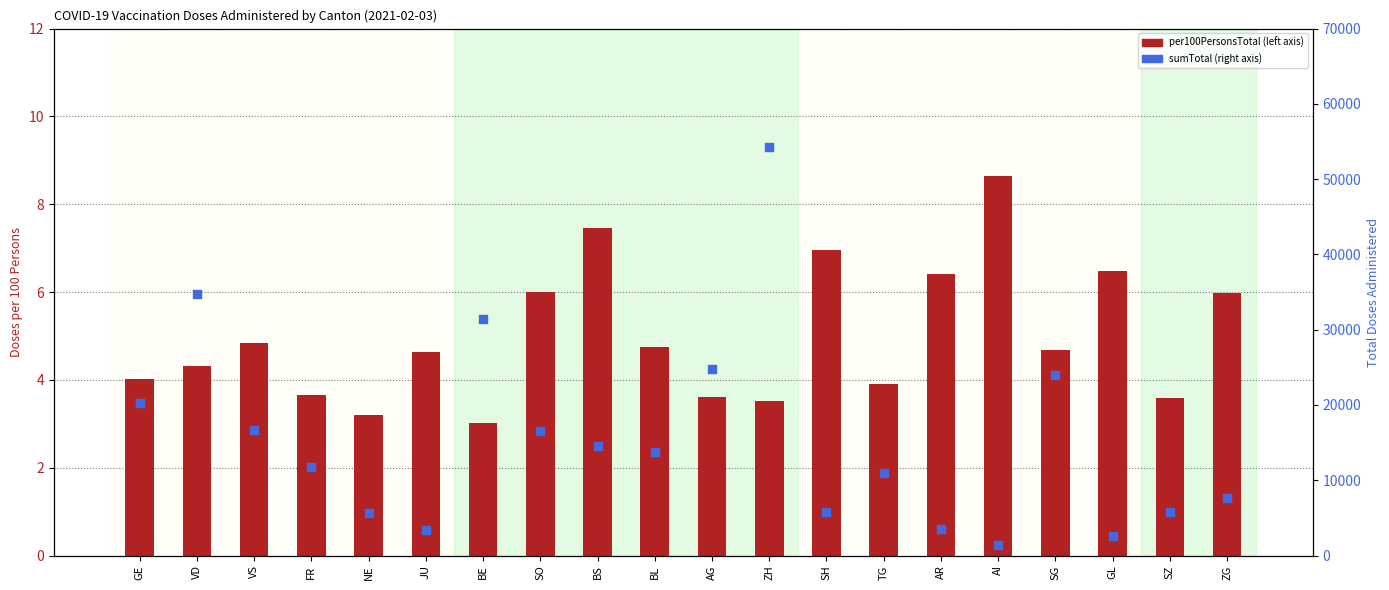

Is the value of sumTotal at NE greater than the value of per100PersonsTotal at SZ?

Yes